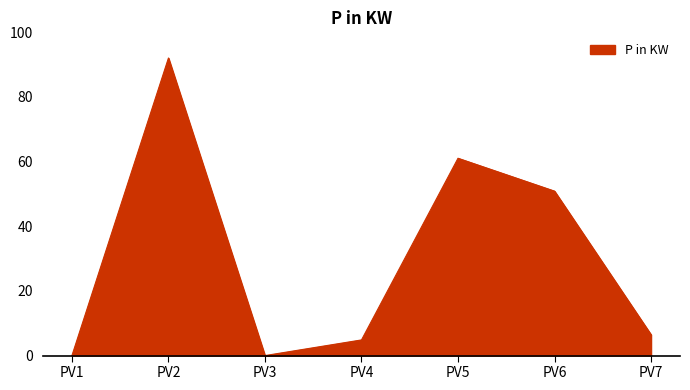

The chart shows a value of 50.9 at PV6. True or false?

True